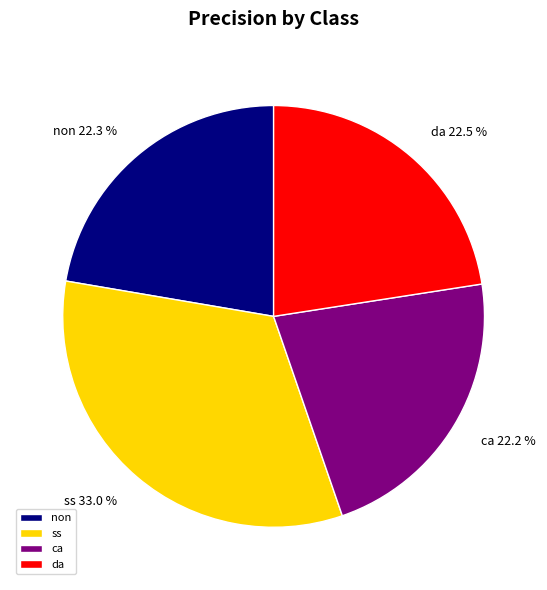

What is the largest slice in the pie chart?

ss